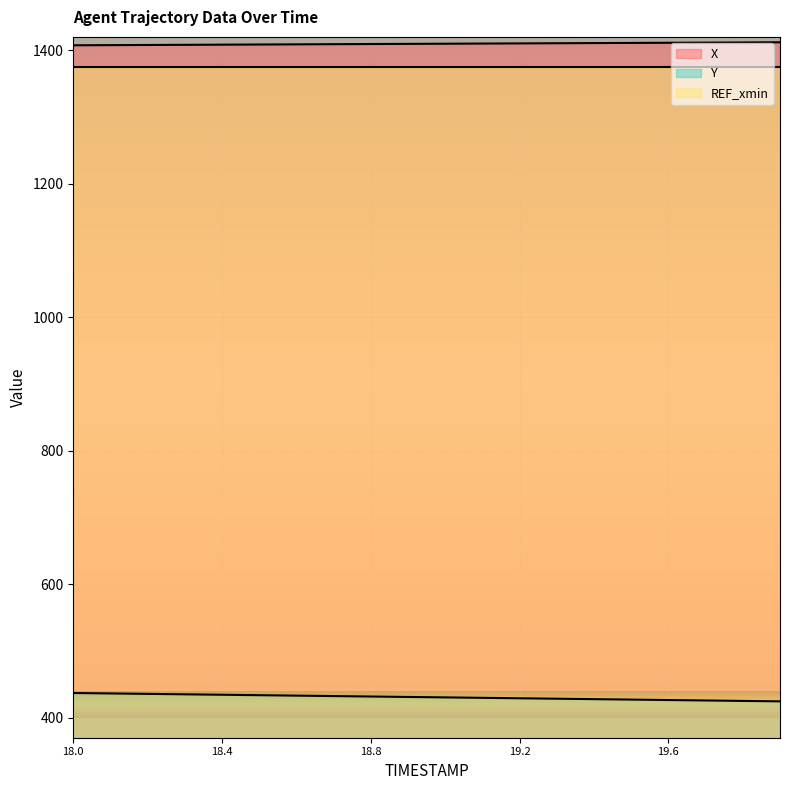

At which label does Y first exceed 431?

18.0